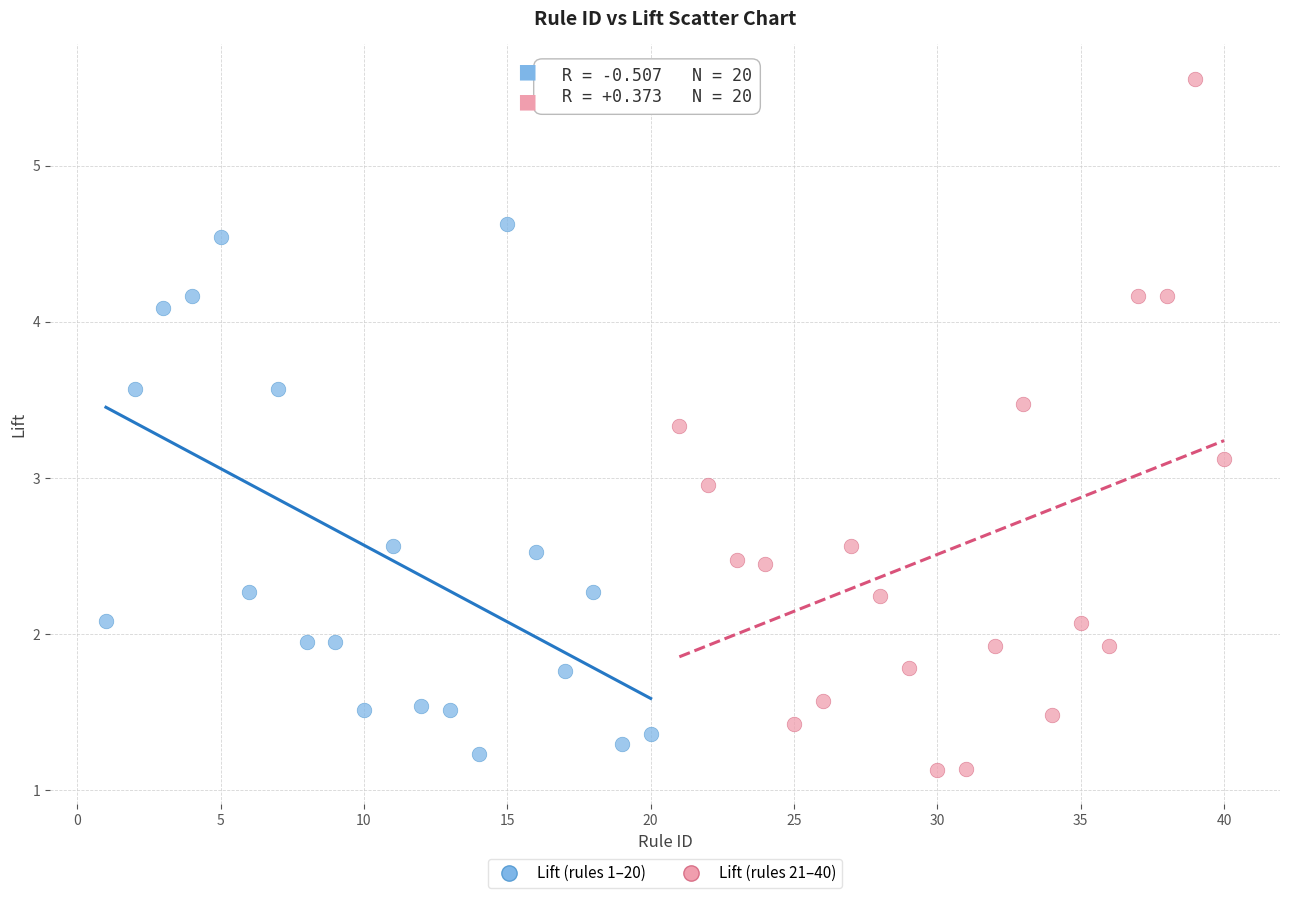

Which series has the largest Y range (max minus min)?

Lift (rules 21–40)